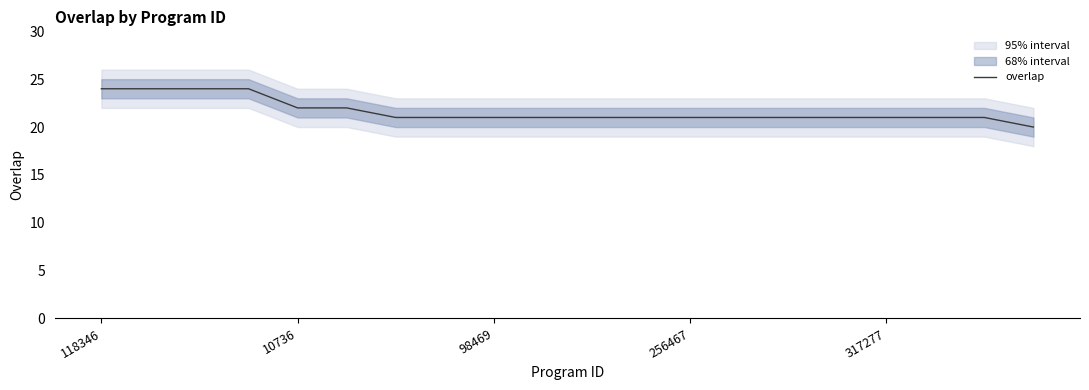

What is the lowest value of the overlap series?

20